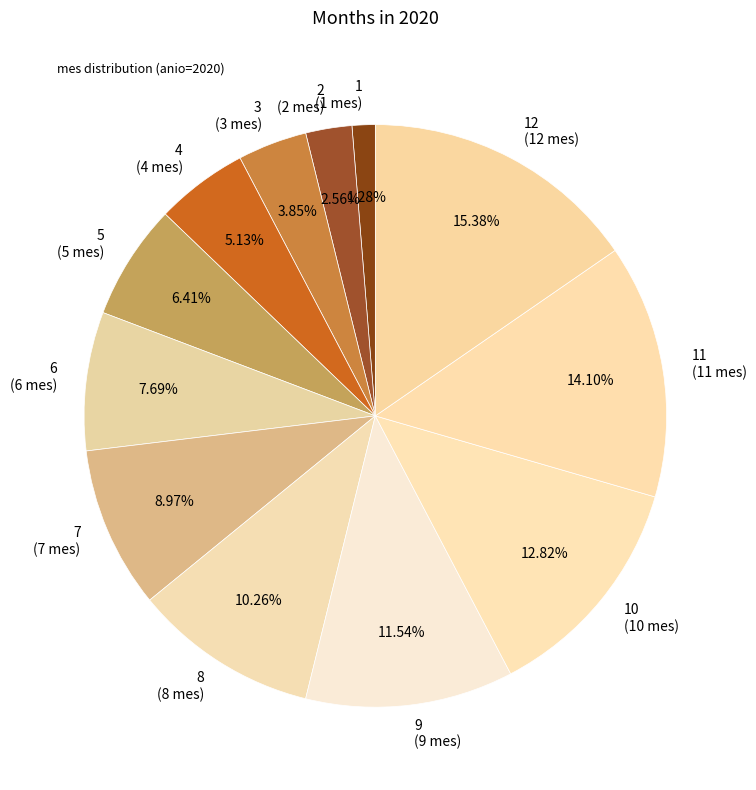

Which category has the smallest portion of the pie?

1 (1 mes)